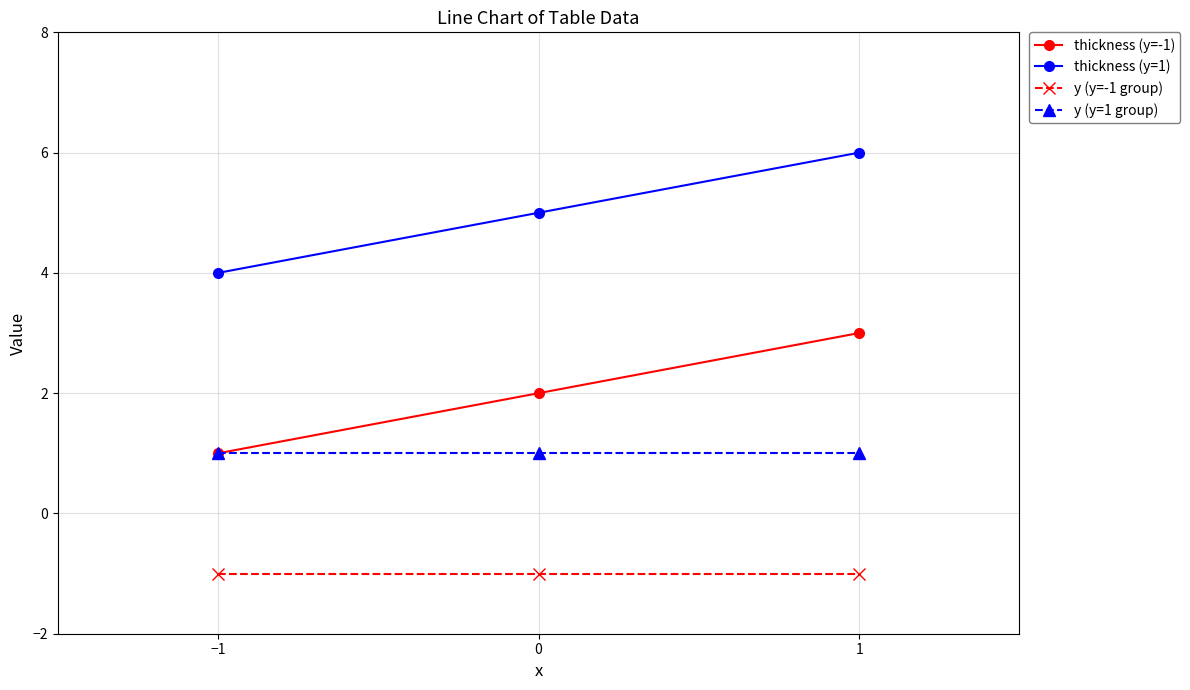

What is the total value across all series at −1?

5